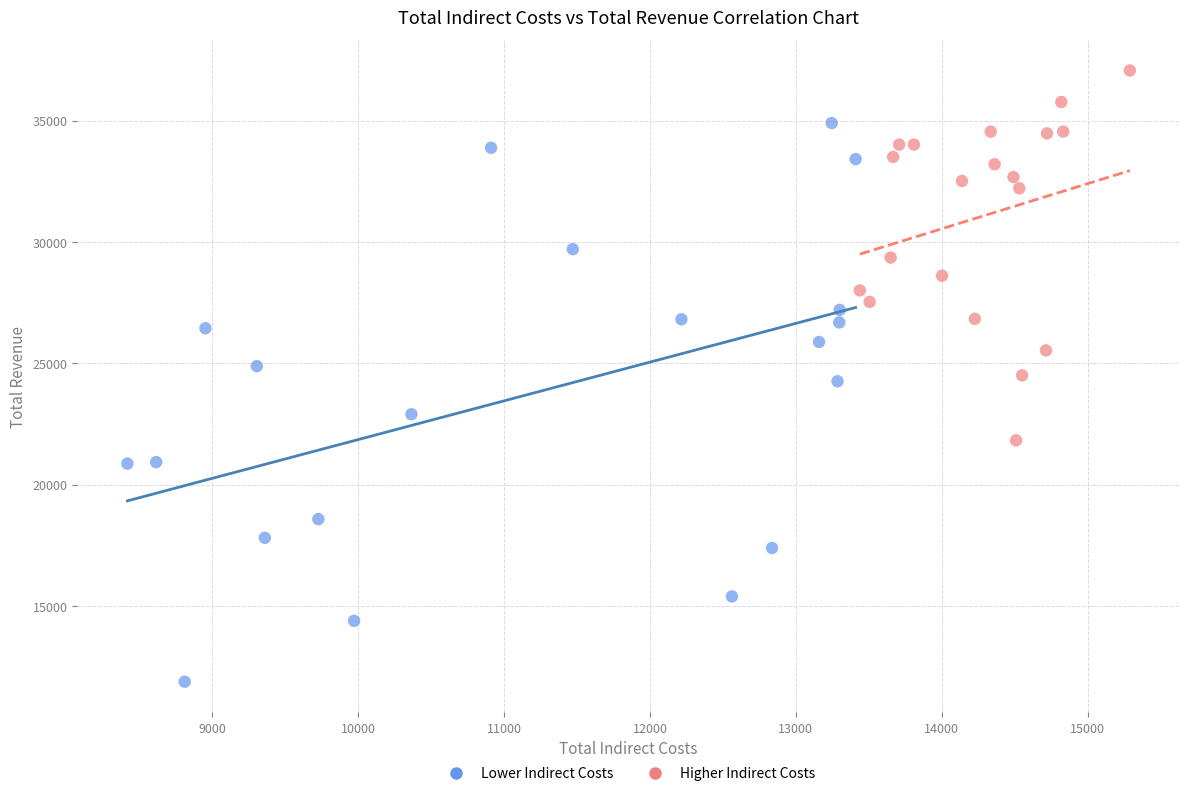

Which series contains the highest Y value?

Higher Indirect Costs